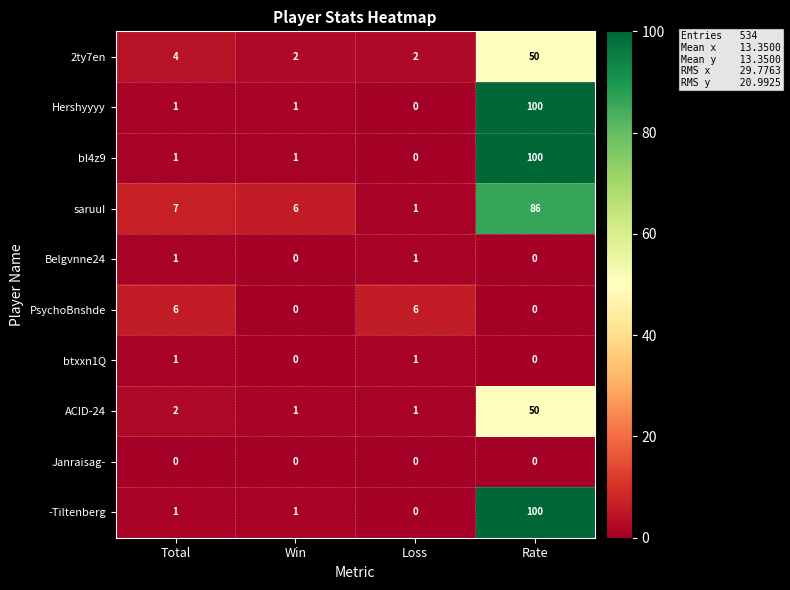

What is the difference between the saruuI values at Loss and Rate?

85